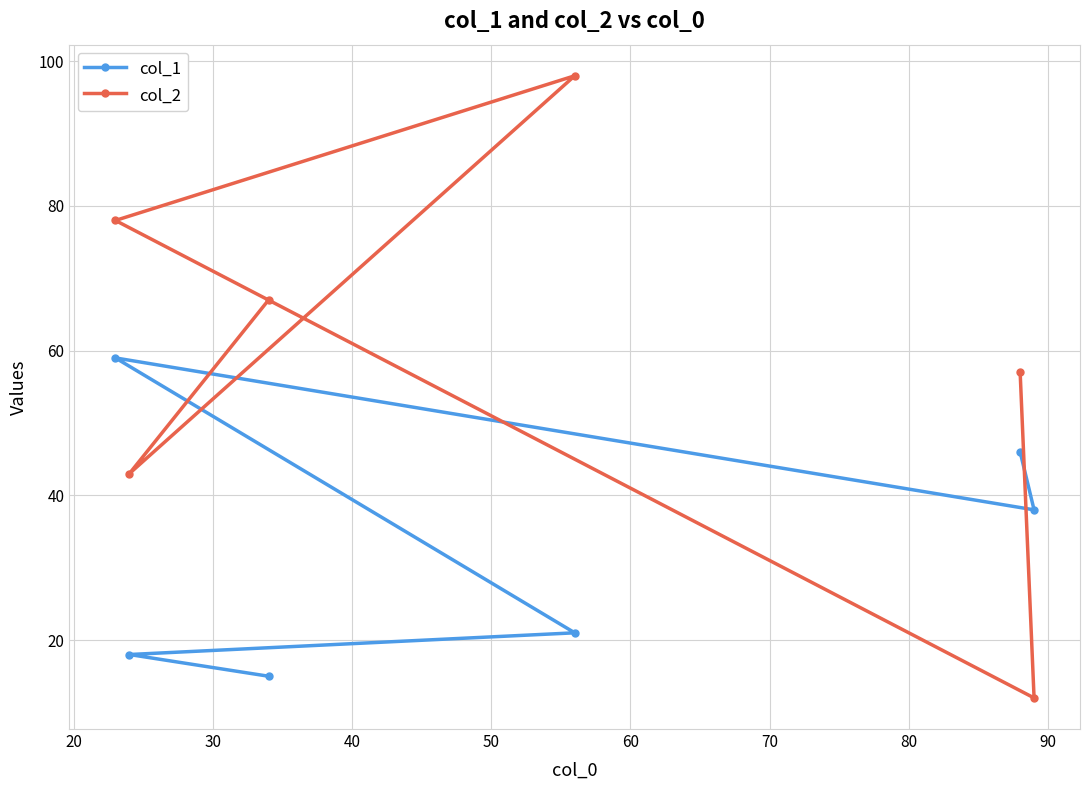

What is the sum of all col_1 values?

197